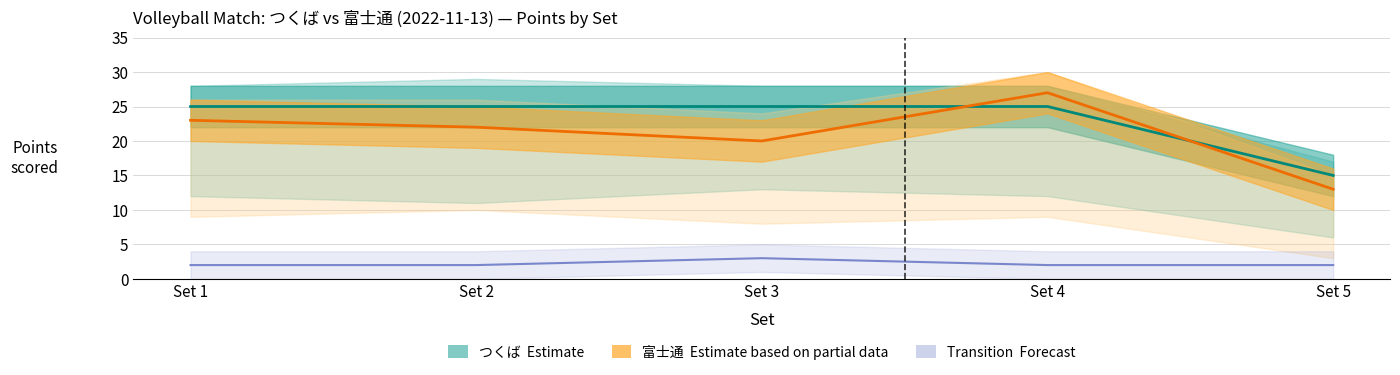

What is the spread (max minus min) of values at Set 1?

23